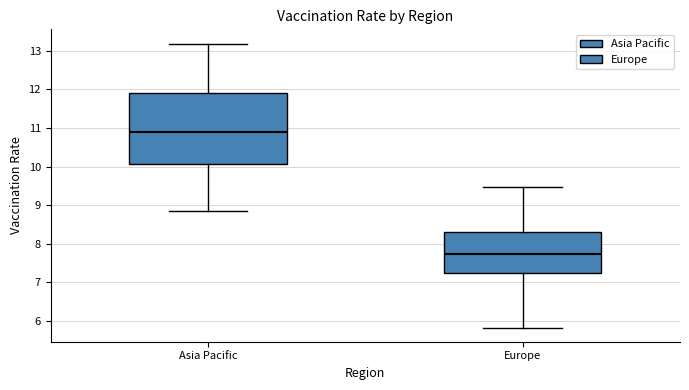

Where does the upper whisker of the box for Asia Pacific end on the y-axis? The values are not printed on the chart, so give them approximately, as read against the axis.

13.2